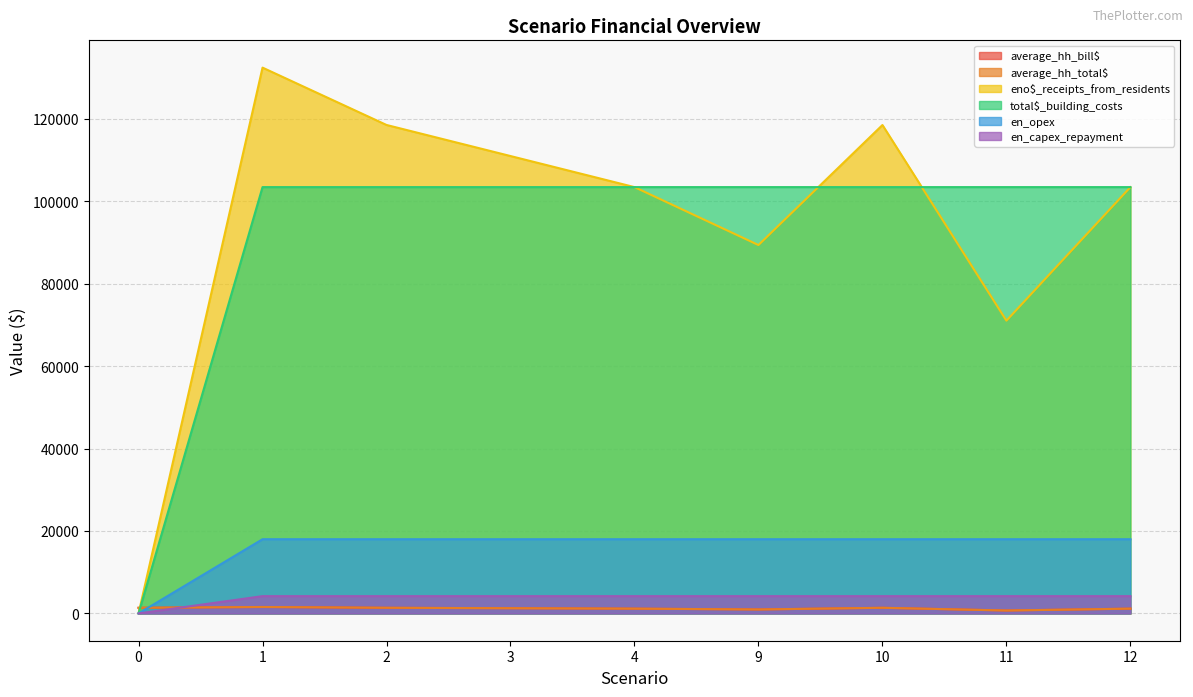

Reading left to right, what are all the values shown in this chart?

average_hh_bill$: 0=1368.7	1=1561.9	2=1368.7	3=1264.0	4=1159.3	9=964.2	10=1368.5	11=709.4	12=1159.3
average_hh_total$: 0=1368.7	1=1561.9	2=1368.7	3=1264.0	4=1159.3	9=964.2	10=1368.5	11=709.4	12=1159.3
eno$_receipts_from_residents: 0=0.0	1=132393.2	2=118483.8	3=110946.7	4=103409.6	9=89358.3	10=118469.4	11=71012.7	12=103405.3
total$_building_costs: 0=0.0	1=103409.6	2=103409.6	3=103409.6	4=103409.6	9=103409.6	10=103409.6	11=103409.6	12=103409.6
en_opex: 0=0.0	1=18000.0	2=18000.0	3=18000.0	4=18000.0	9=18000.0	10=18000.0	11=18000.0	12=18000.0
en_capex_repayment: 0=0.0	1=4195.4	2=4195.4	3=4195.4	4=4195.4	9=4195.4	10=4195.4	11=4195.4	12=4195.4